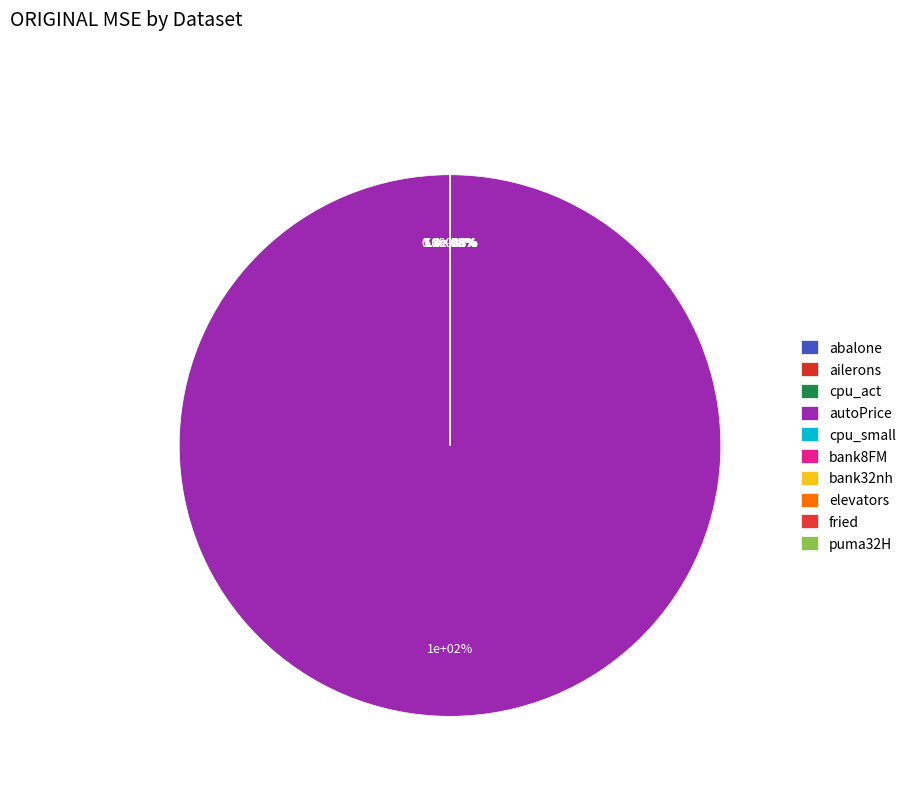

What is the largest slice in the pie chart?

autoPrice